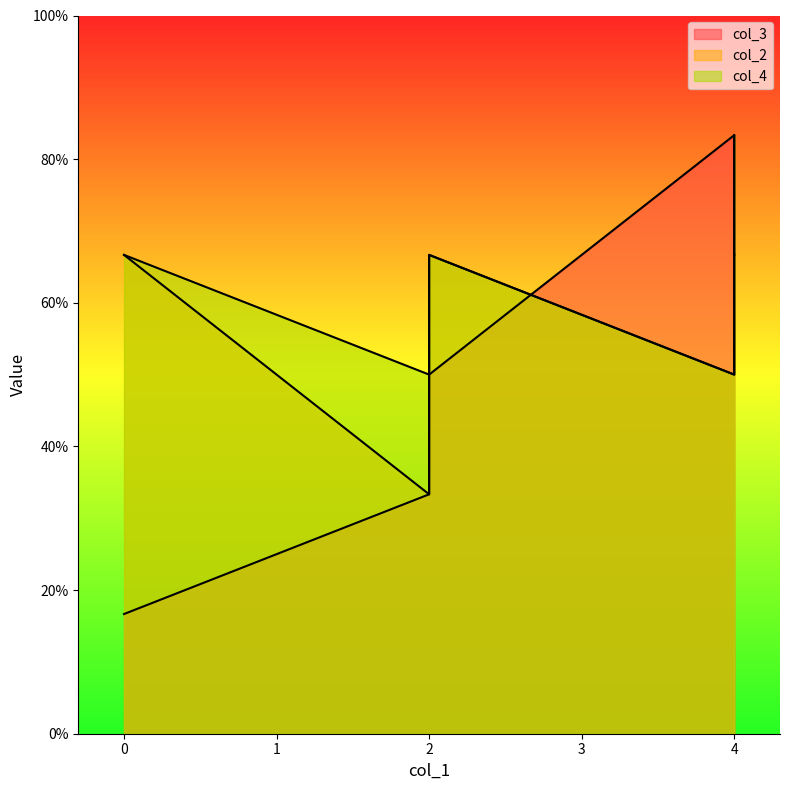

At 4, list the series in order from smallest to largest.

col_2, col_4, col_3